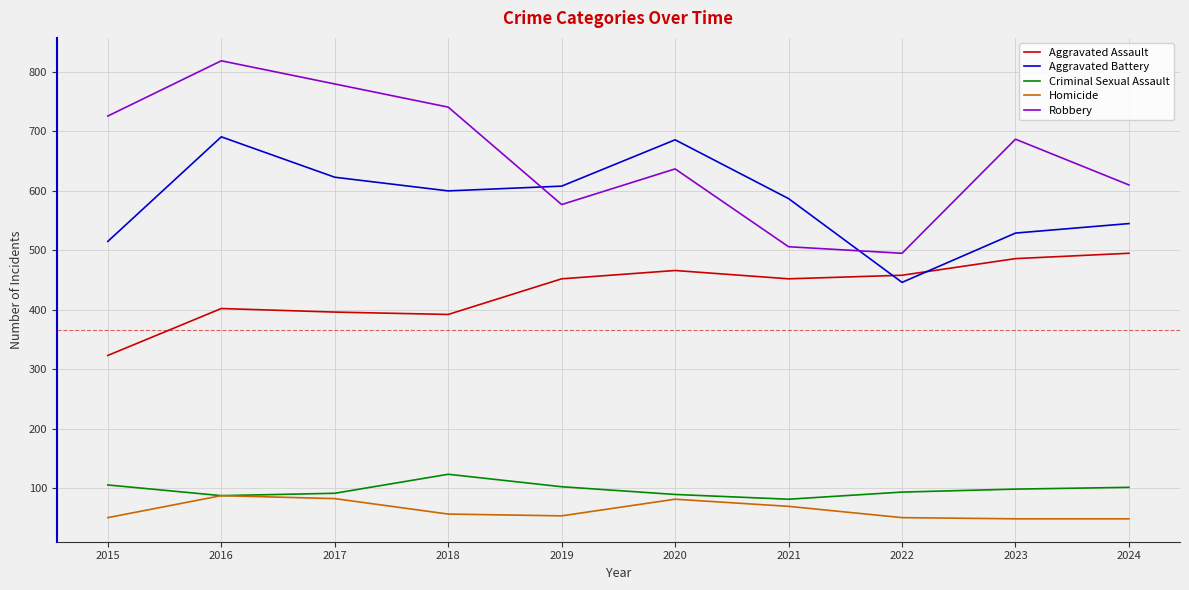

At which category is the sum across all series the highest?

2016